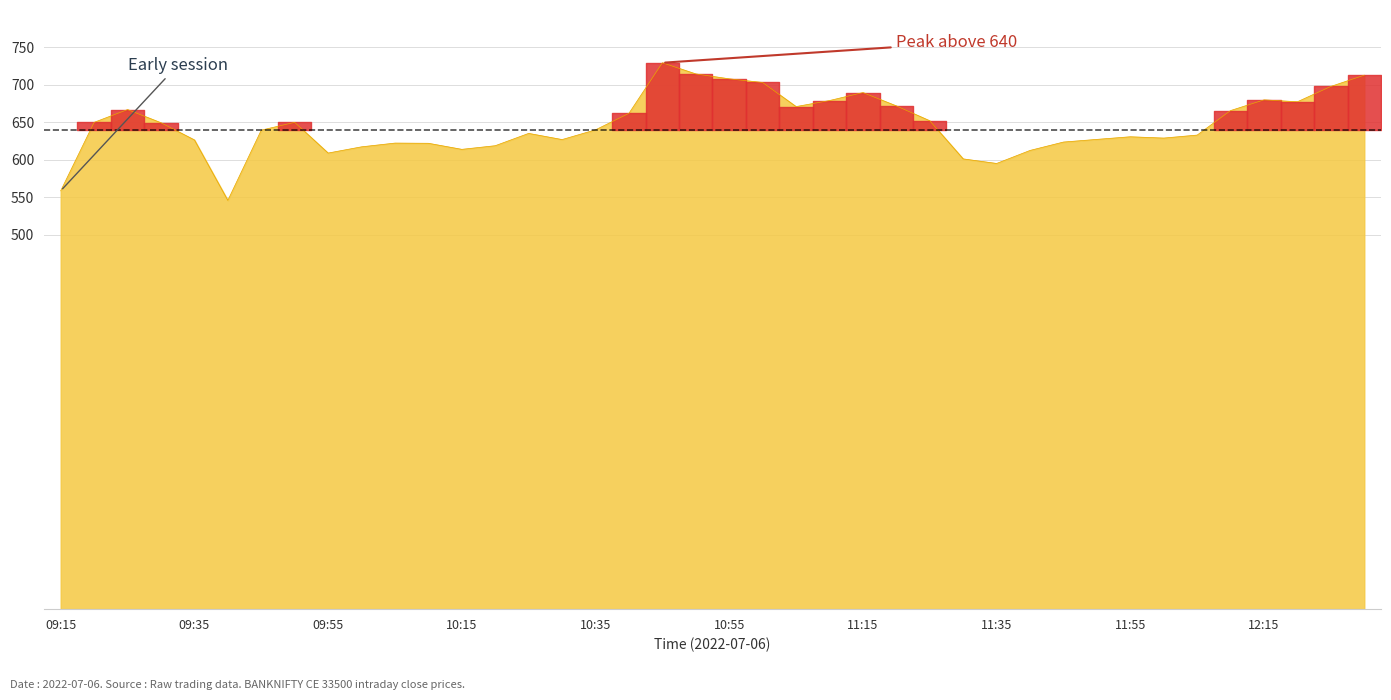

What is the smallest value displayed?

545.8